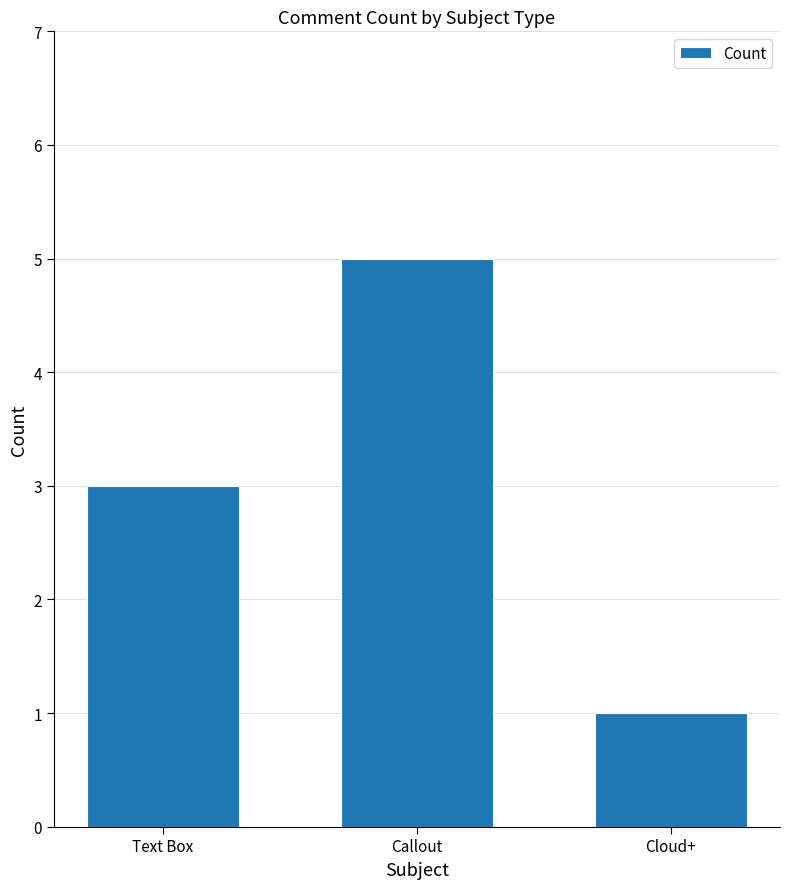

What is the difference between the values at Text Box and Callout?

2